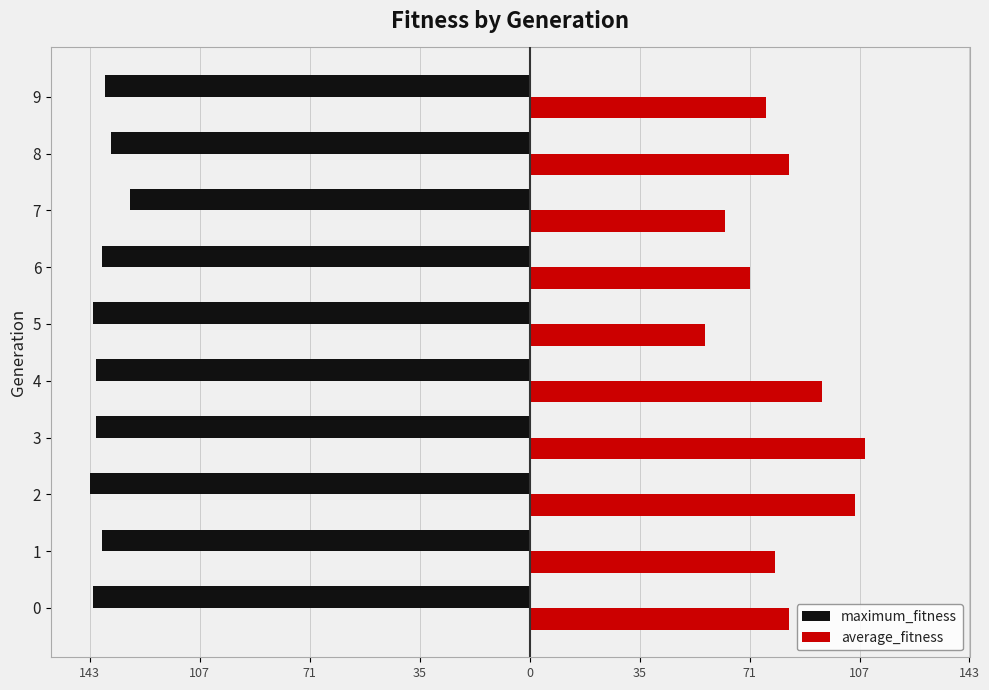

What is the value of the average_fitness bar at the 9th from the left?

84.2